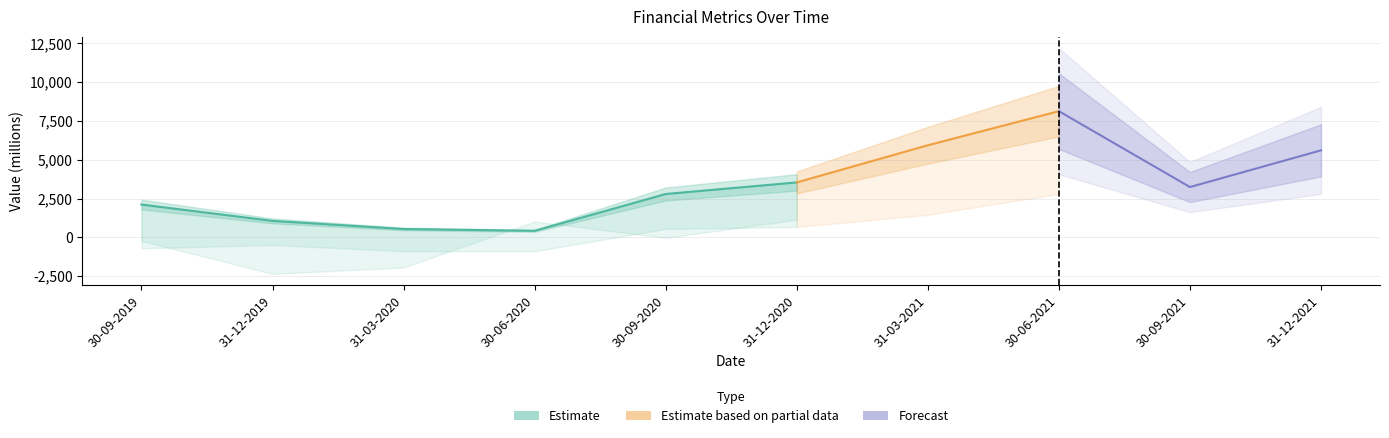

Reading right to left, transcribe all the data shown in this chart.

Sales/Revenue: 5606.0	3239.0	8130.8	5933.0	3538.0	2792.0	417.7	536.0	1058.0	2111.0
Net Income: 1225.0	570.0	2799.8	1452.0	664.0	542.0	-902.6	-898.0	-494.0	-712.0
Net Operating Cash Flow: 4068.0	2490.0	4485.0	5190.0	1135.0	-34.0	1020.0	-1947.0	-2357.0	-227.0